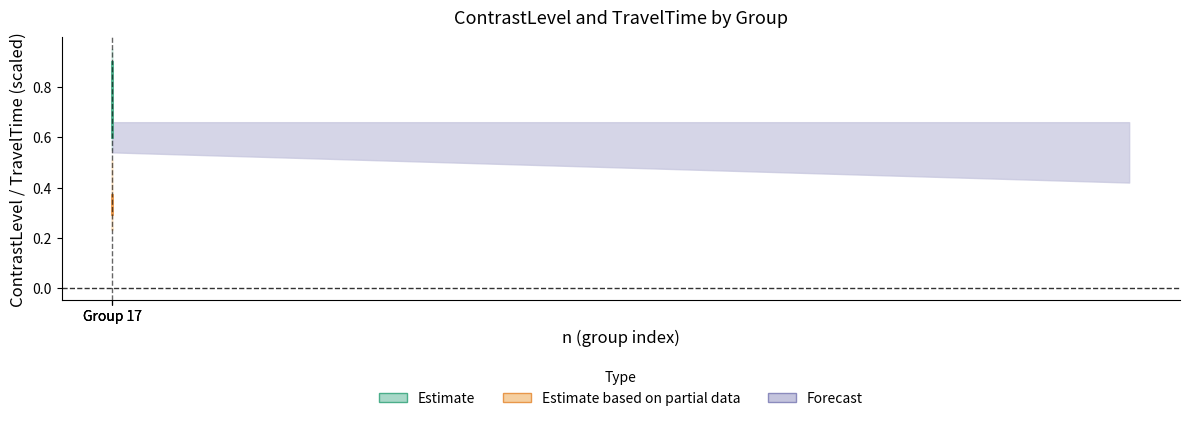

Does the chart have visible grid lines?

No